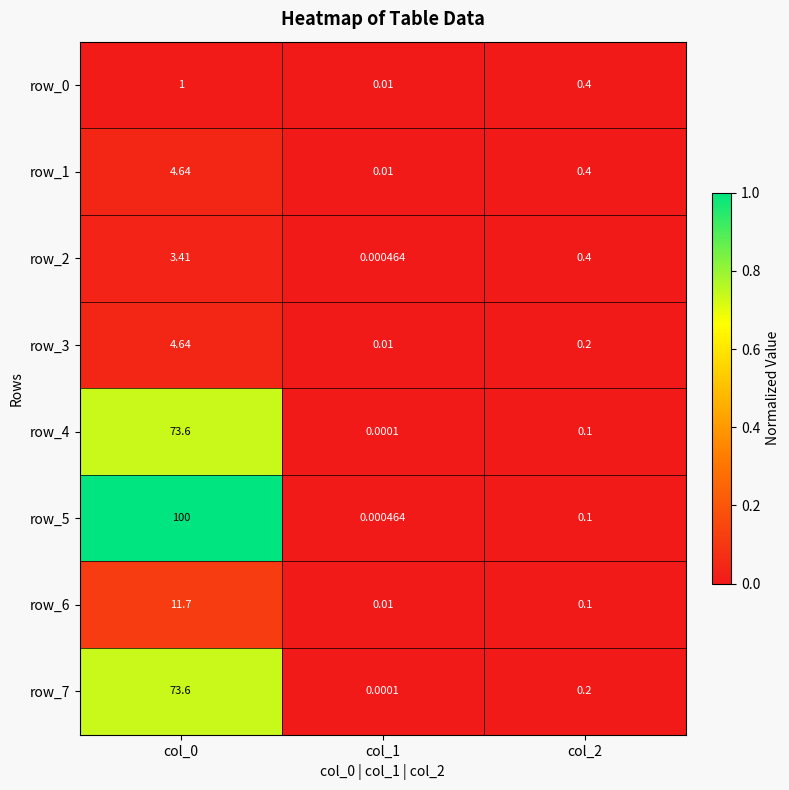

Between col_1 and col_2, which series saw the biggest shift?

row_2